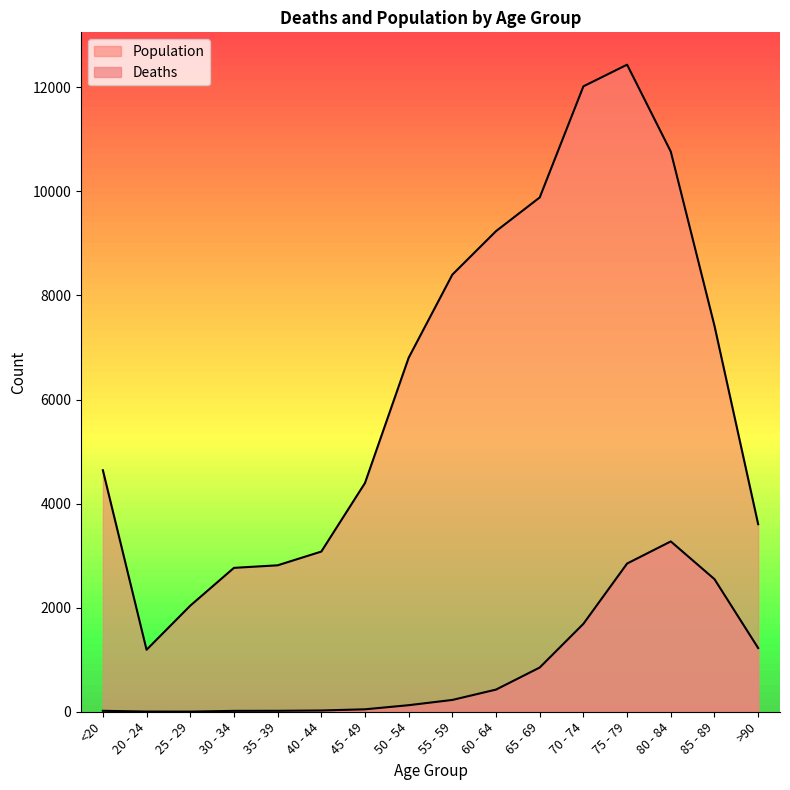

True or false: Deaths and Population cross at least once.

False